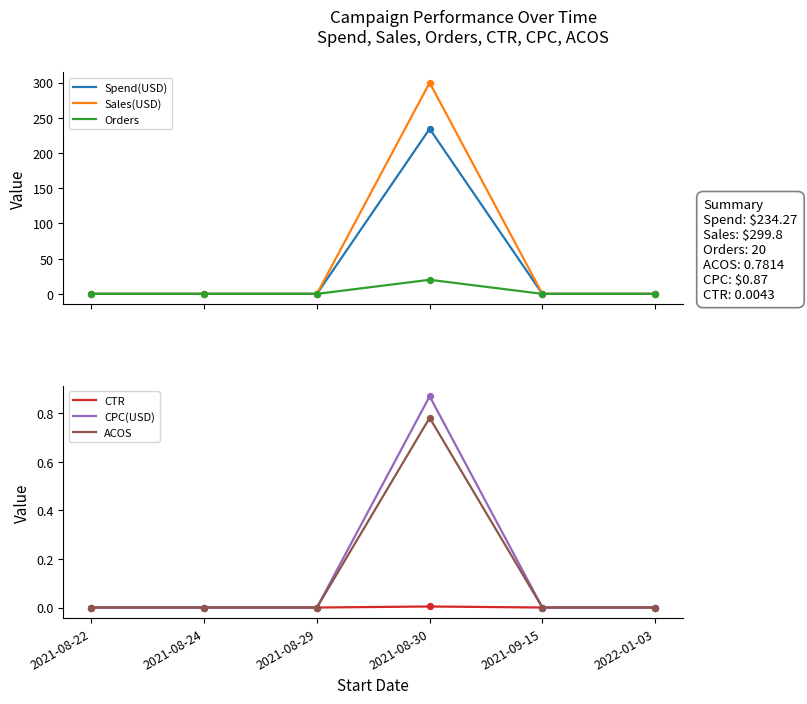

Which series reaches the minimum Y coordinate?

Spend(USD)